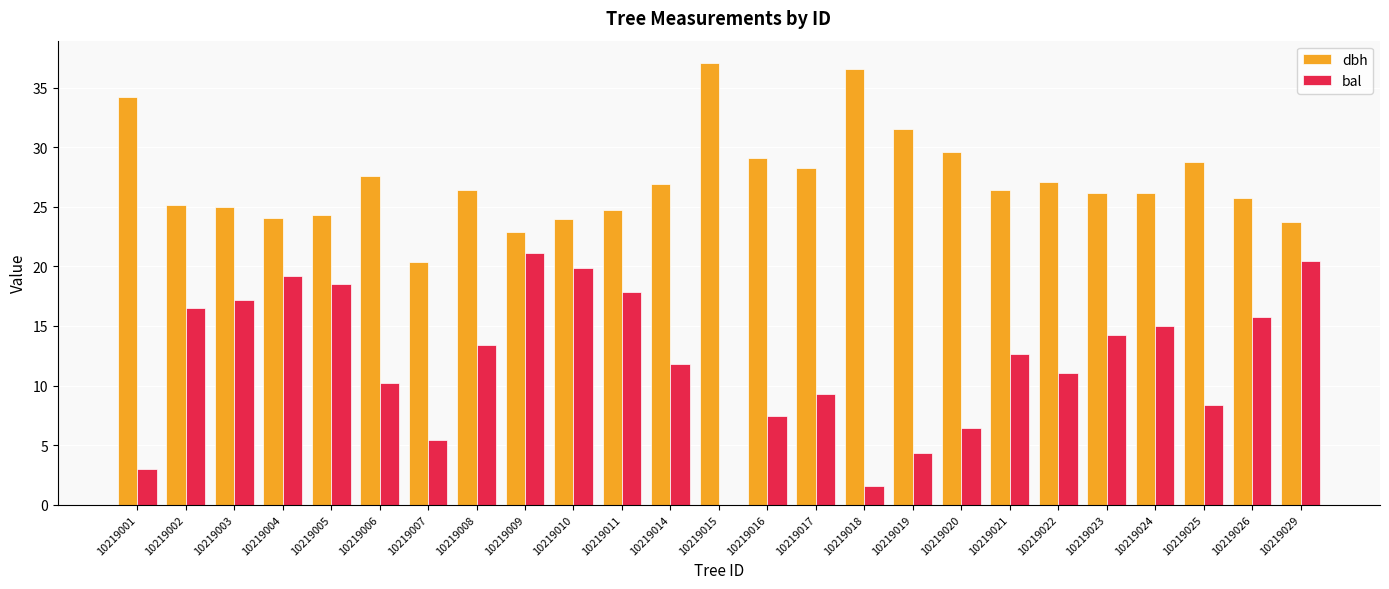

Between 10219018 and 10219029, which series saw the biggest shift?

bal